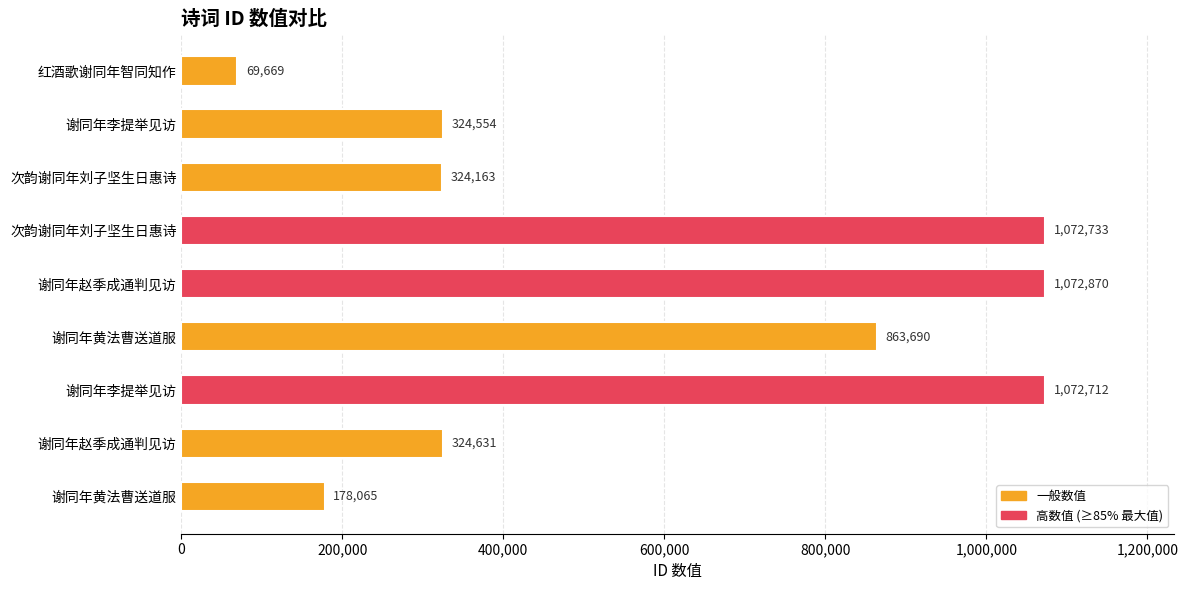

What is the difference between the second highest and second lowest values?

894668